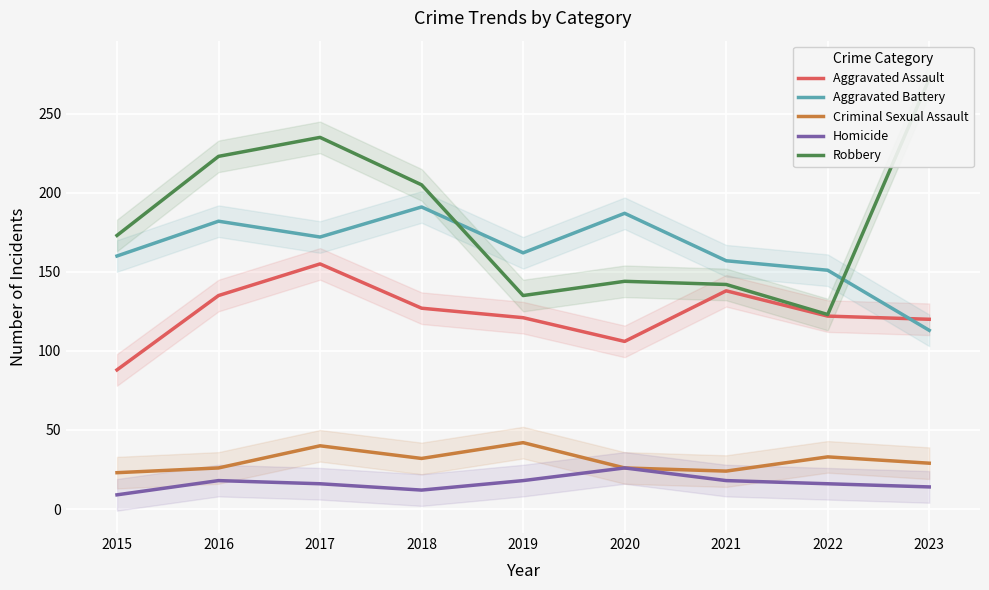

What is the smallest value displayed?

9